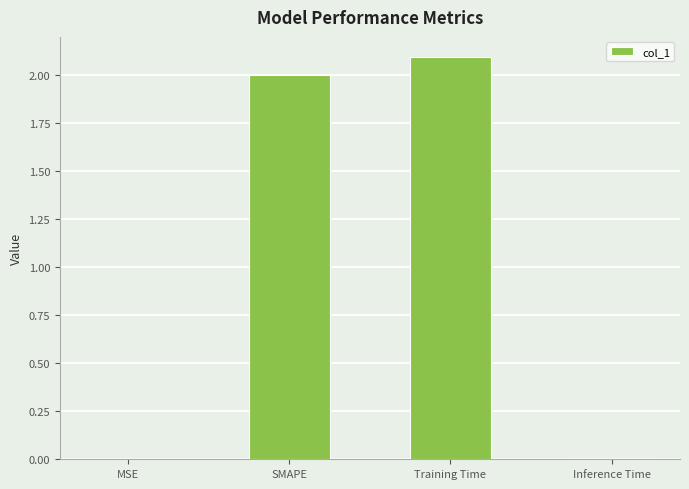

What is the approximate value at Training Time?

2.1